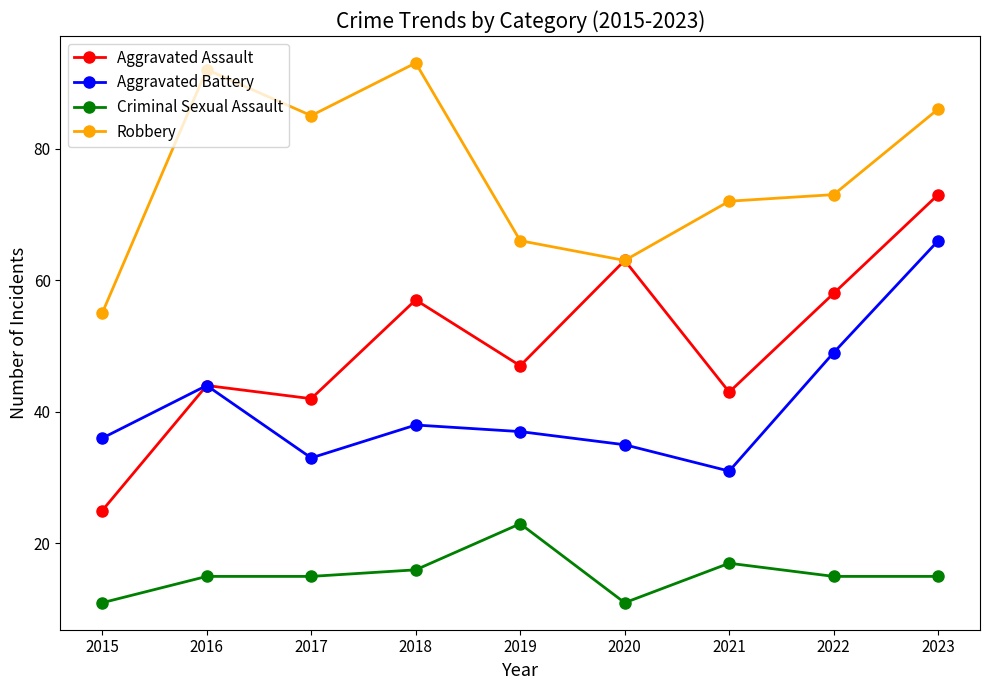

At which label is Aggravated Assault closest to 49?

2019